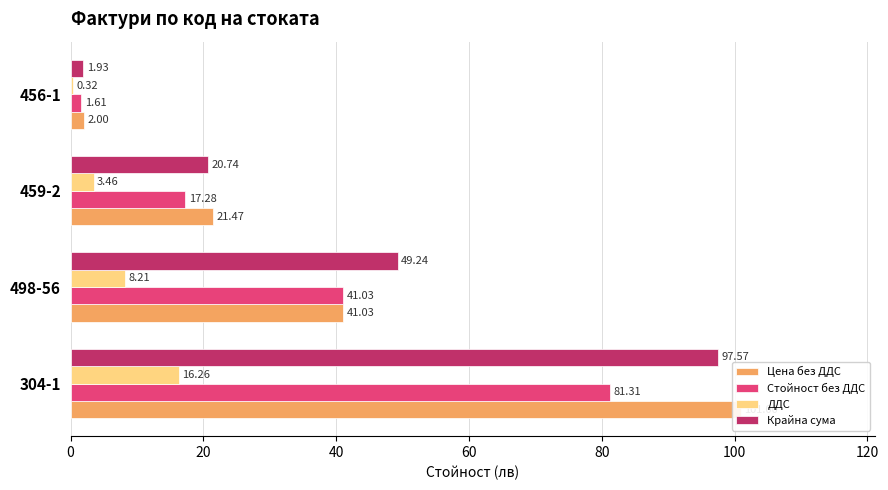

How many bars are there in total?

16